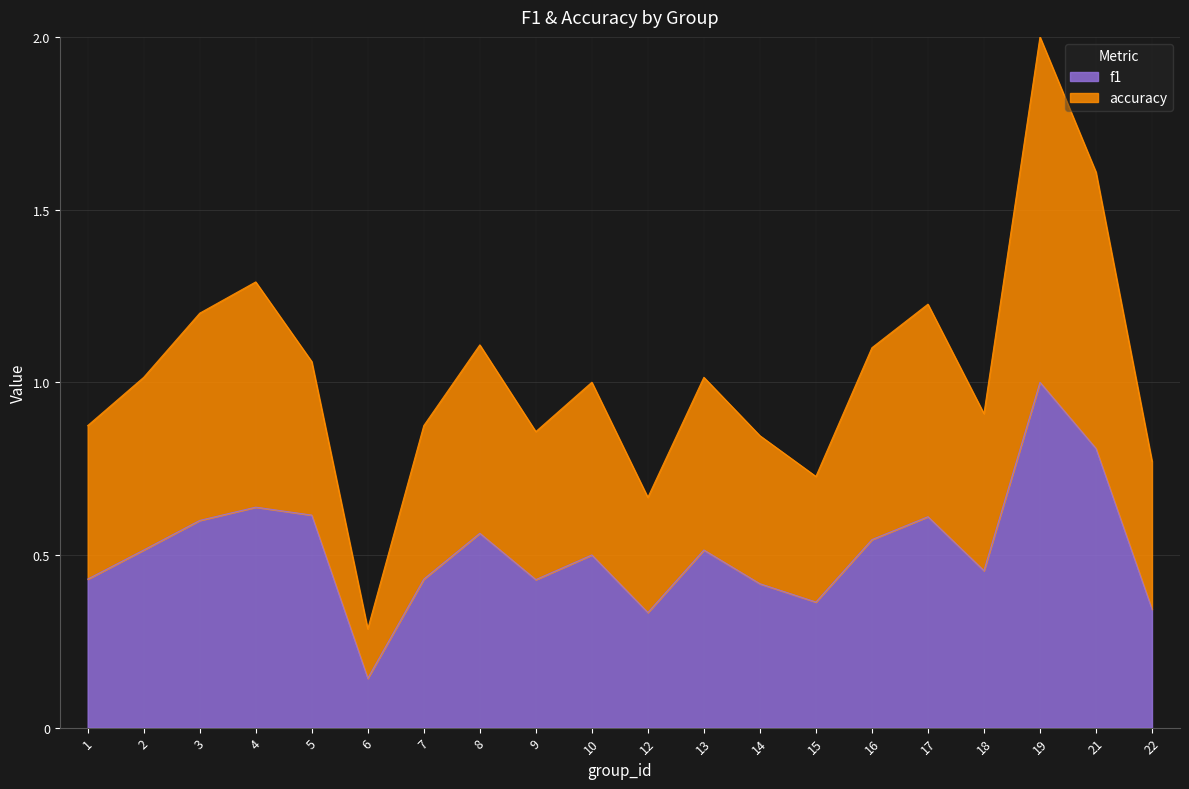

At which category does f1 reach its first local peak?

4